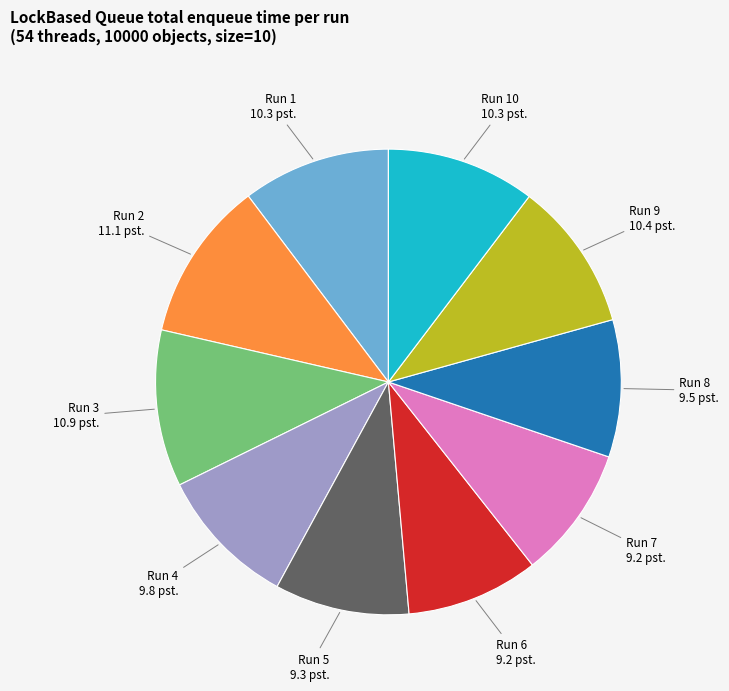

What is the ratio of the value at Run 6 to the value at Run 3?

0.8